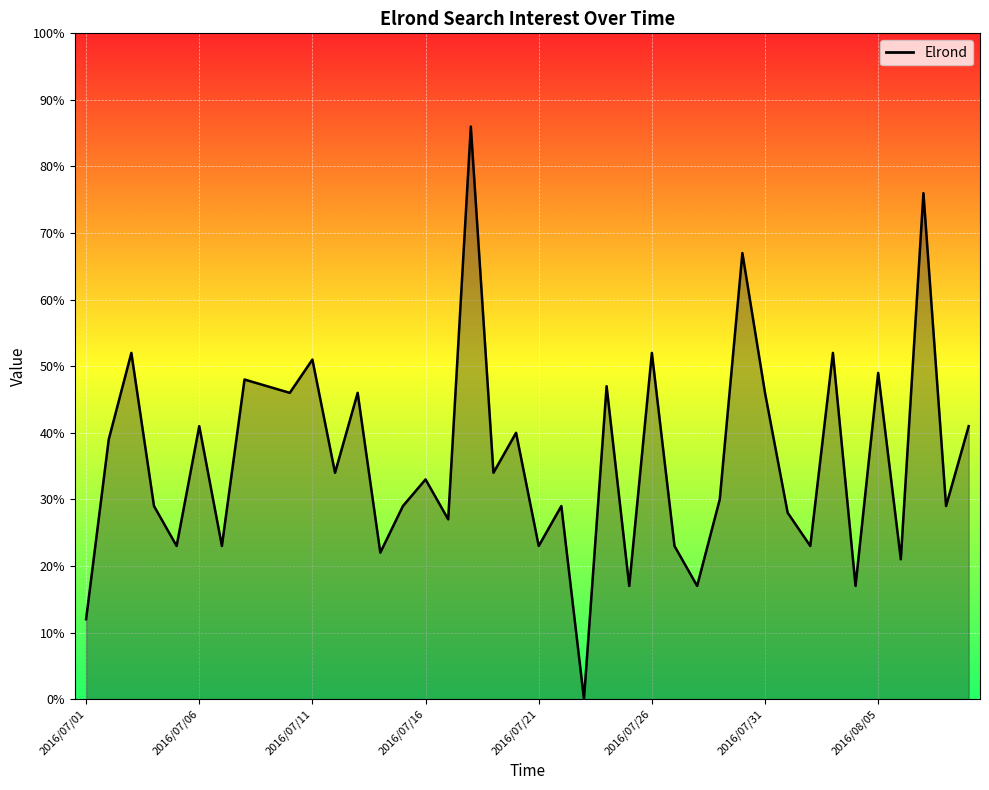

How many lines are shown in the chart?

1